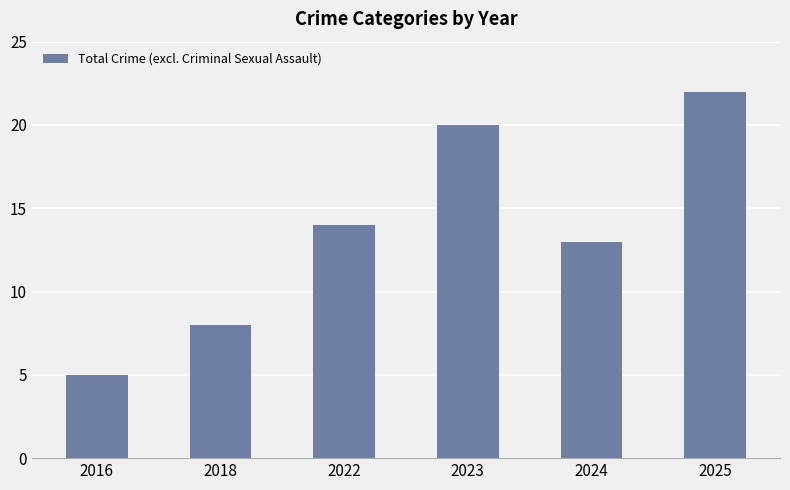

Is it true that the value at 2016 is 3?

False